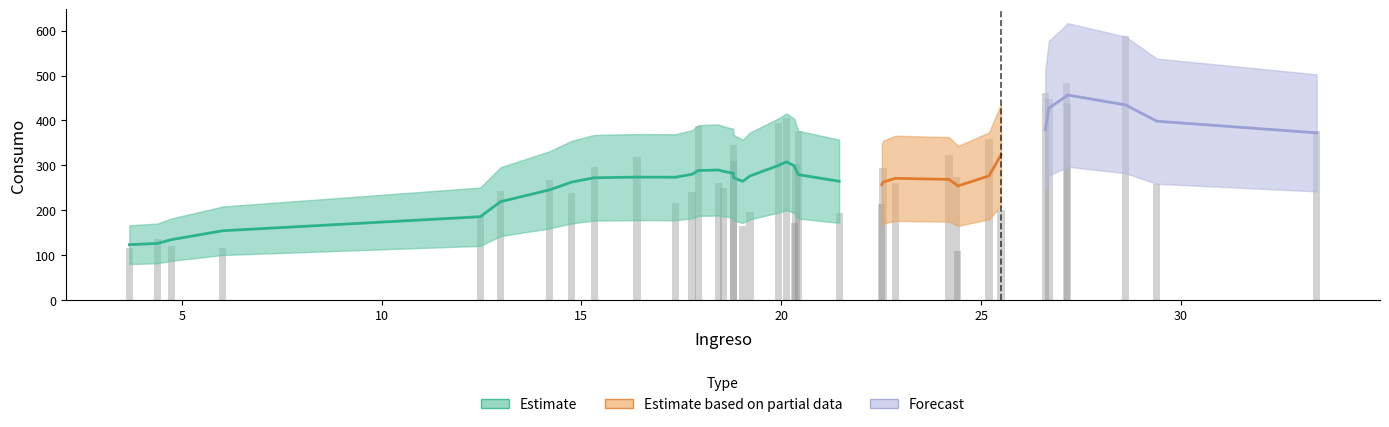

Reading left to right, extract all data points from this chart.

115.2	136.0	119.3	115.0	187.1	243.9	267.4	238.7	295.9	317.8	216.0	240.3	386.6	261.5	249.3	309.9	345.9	165.5	197.0	395.3	406.3	171.9	303.2	377.0	194.3	213.5	293.9	259.6	323.7	275.0	109.7	359.2	201.5	460.4	447.8	482.6	438.3	587.7	257.9	375.7